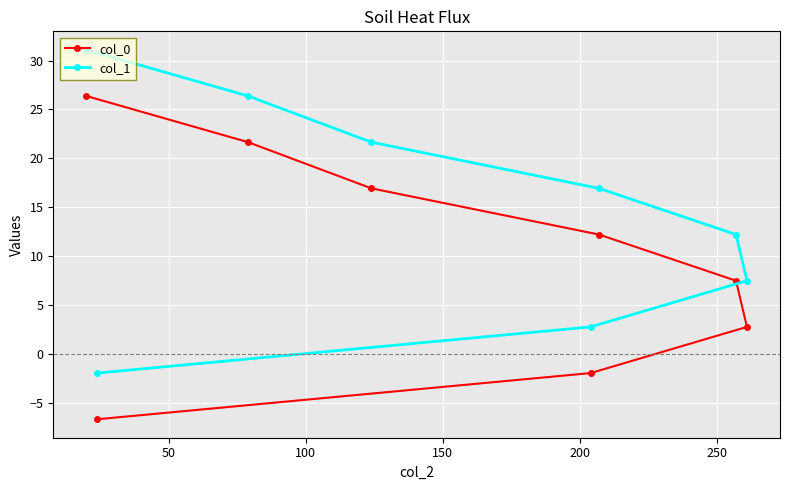

What is the value of the col_0 point at the 7th from the left?

7.5